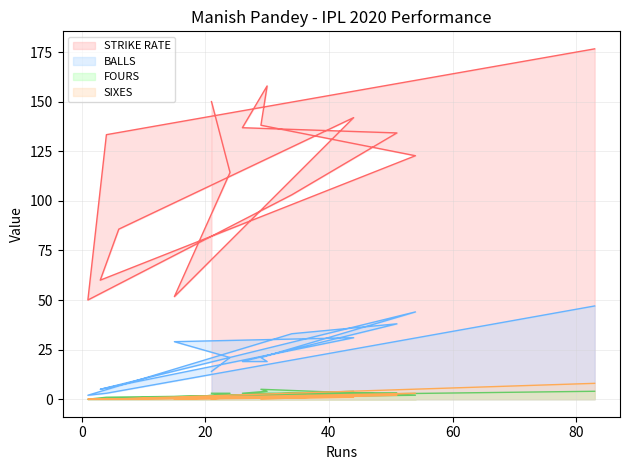

What position from the left is 6?

5